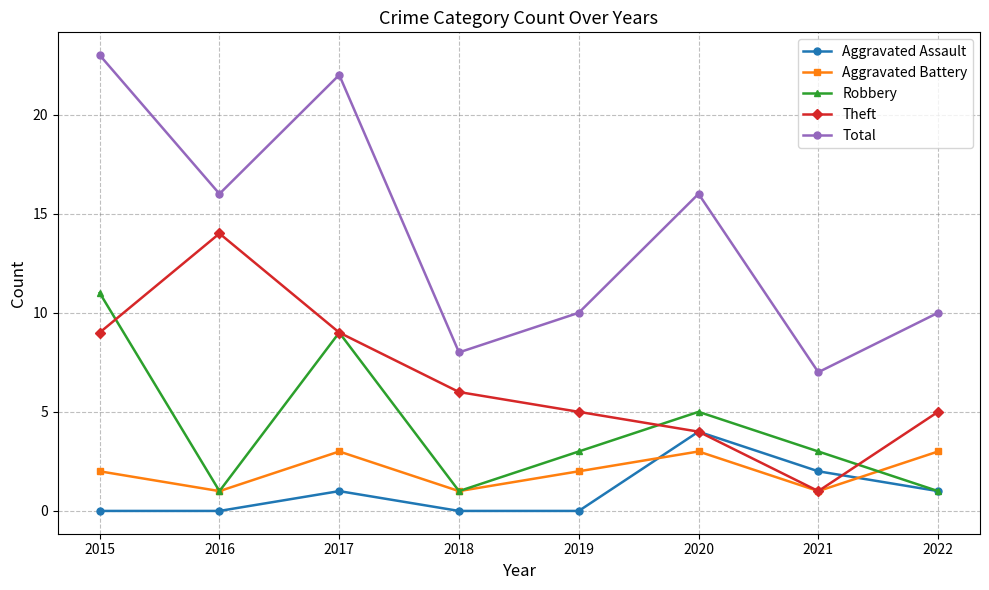

What is the value of the Aggravated Assault point at the 3rd from the left?

1